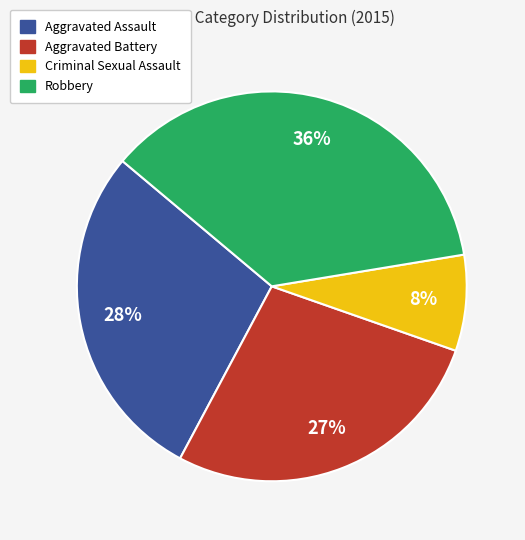

What is the smallest slice in the pie chart?

Criminal Sexual Assault